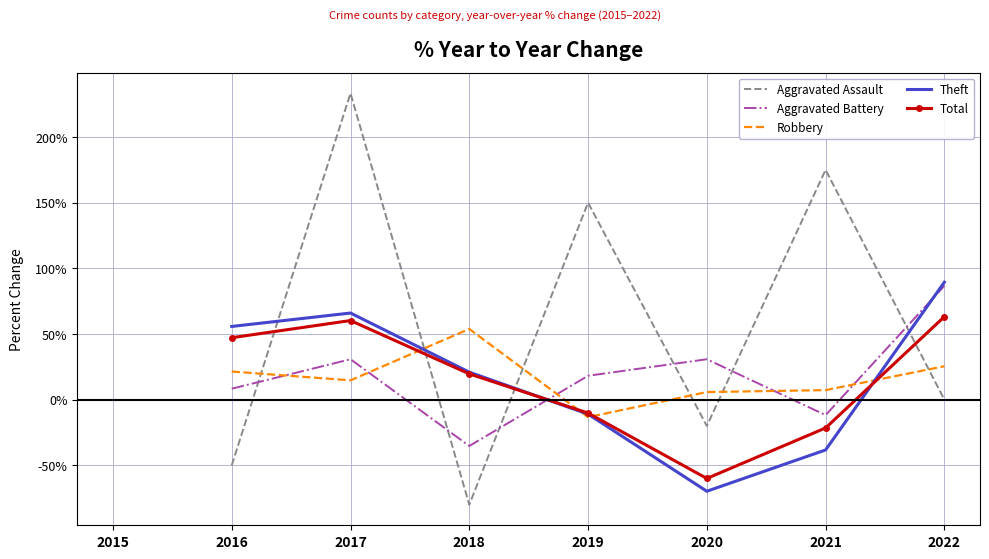

What are all the series names shown in the legend?

Aggravated Assault, Aggravated Battery, Robbery, Theft, Total